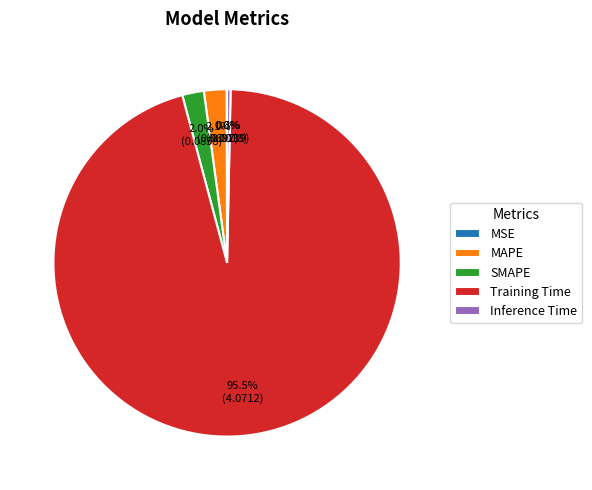

Does Training Time represent more than half of the total?

Yes